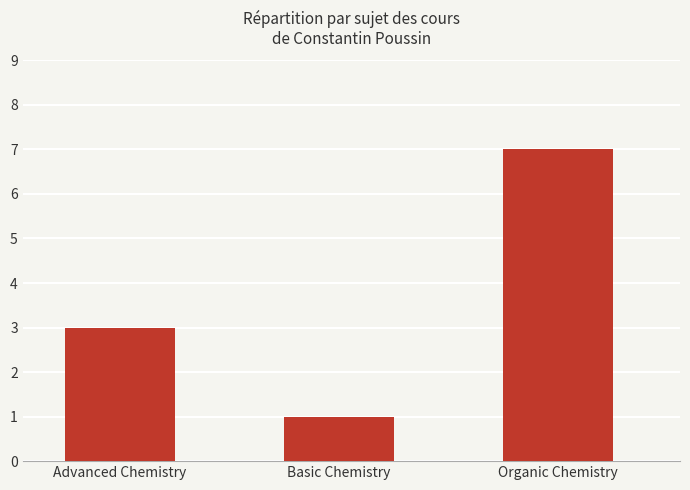

Does the chart contain any negative values?

No